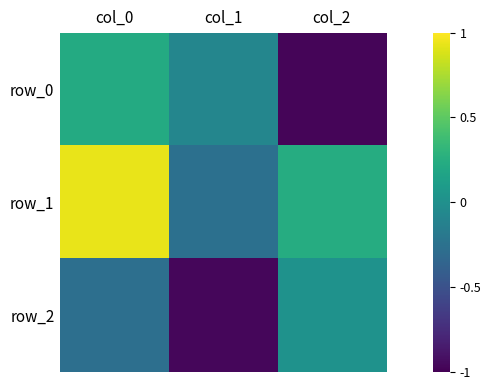

True or false: row_2 has a value of -0.1 at col_0.

False